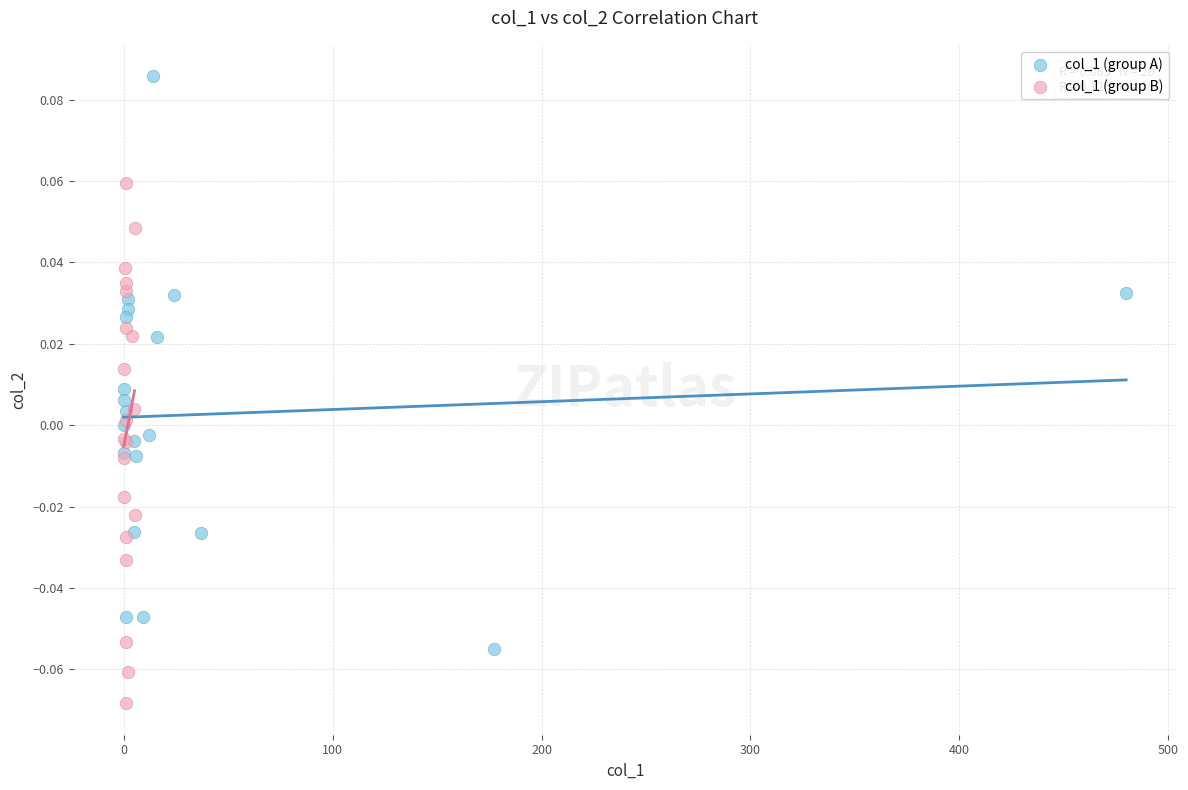

Which series contains the lowest Y value?

col_1 (group B)